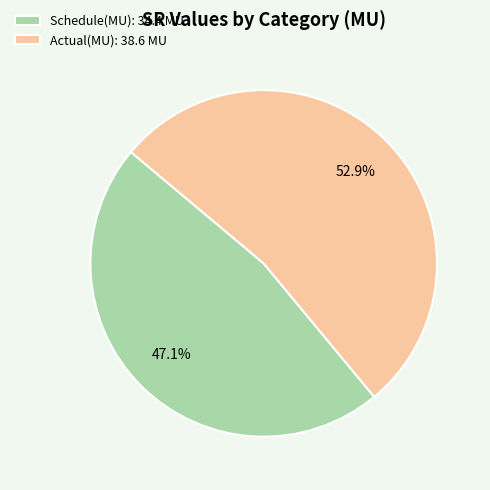

To the nearest percent, what is the difference between the largest and smallest slice percentages?

6%